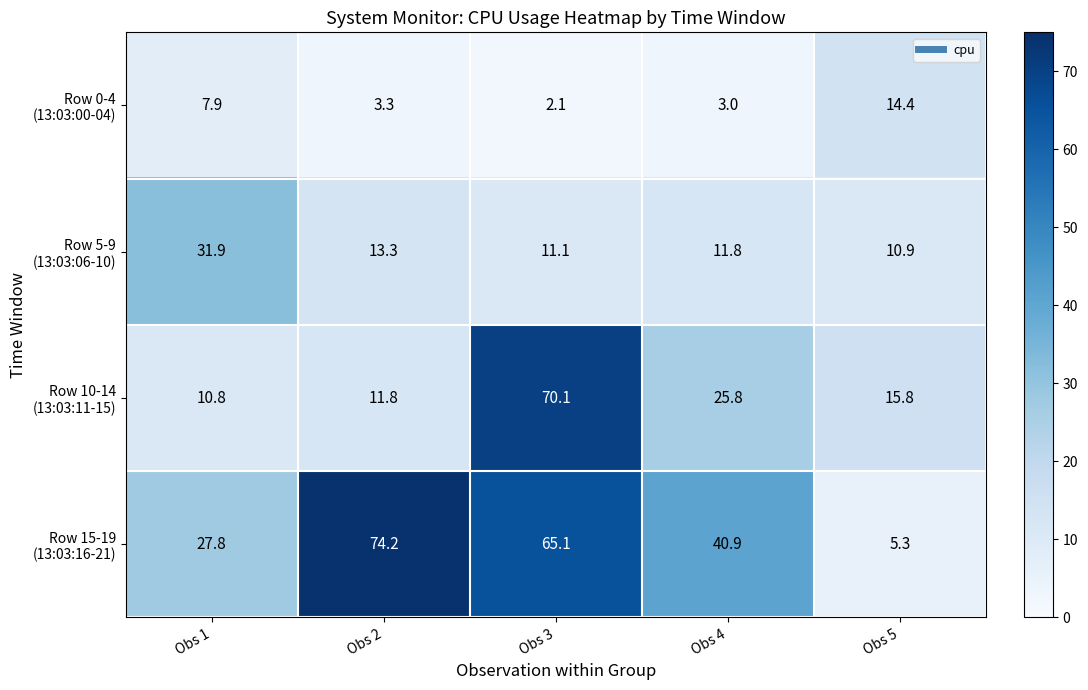

What is the maximum value shown in the chart?

74.2